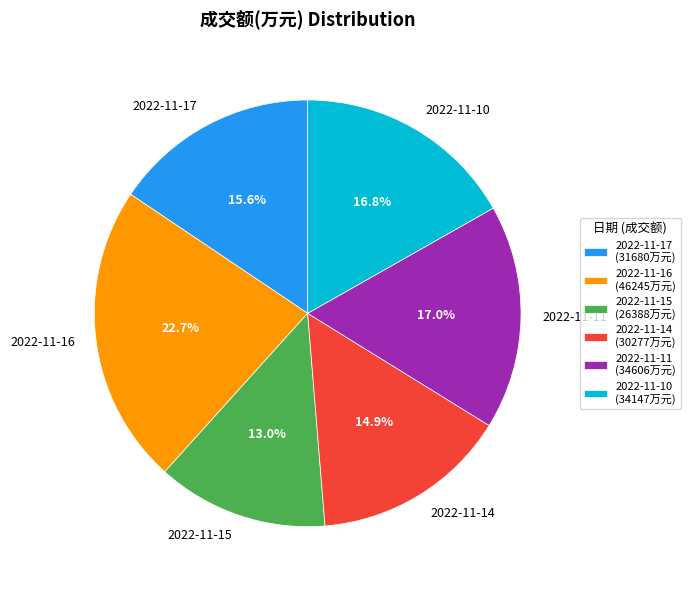

Is the sum of 2022-11-10 and 2022-11-14 greater than half?

No